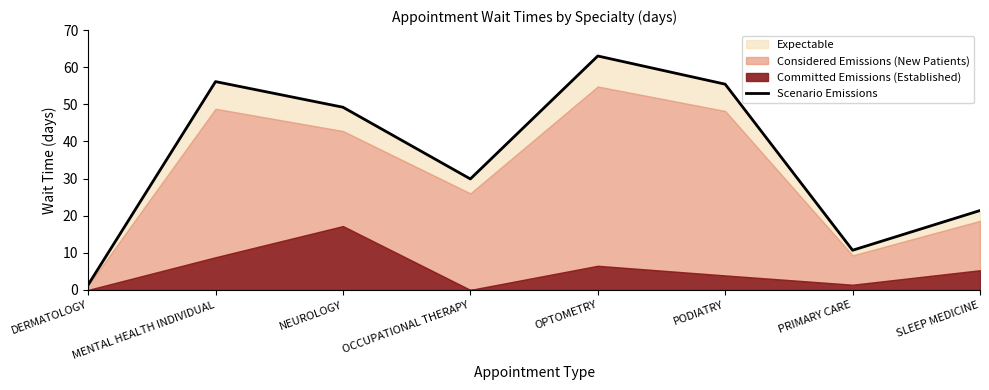

How many interior local peaks (higher than both neighbors) does the data have?

2